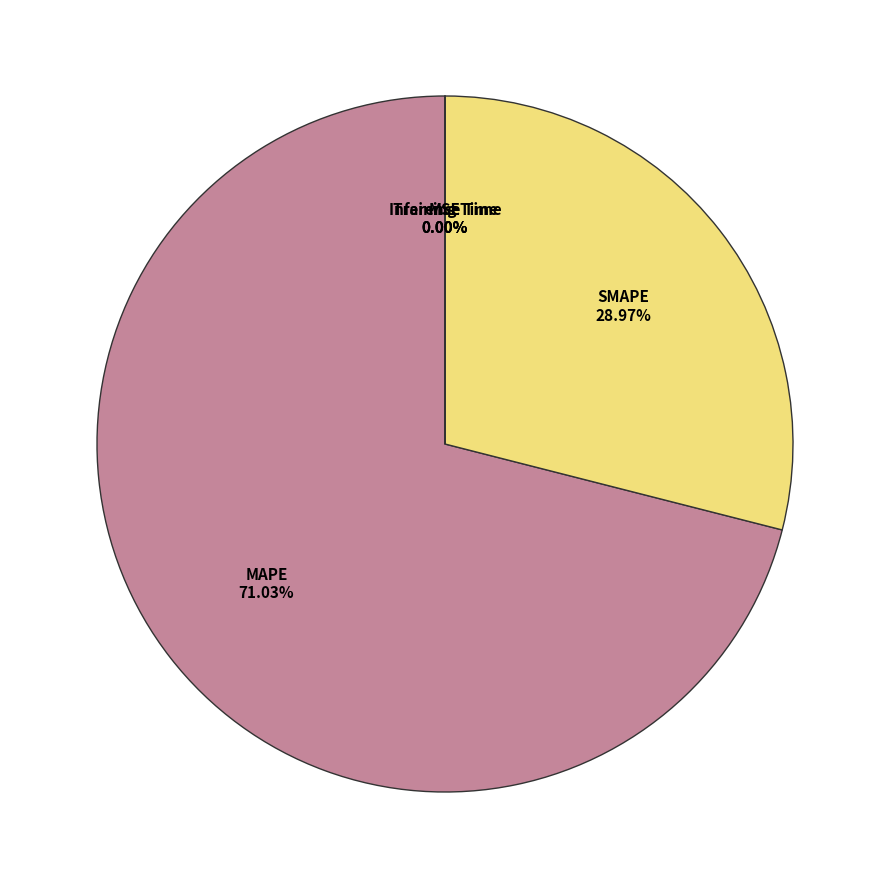

Is there a majority slice in this chart?

Yes